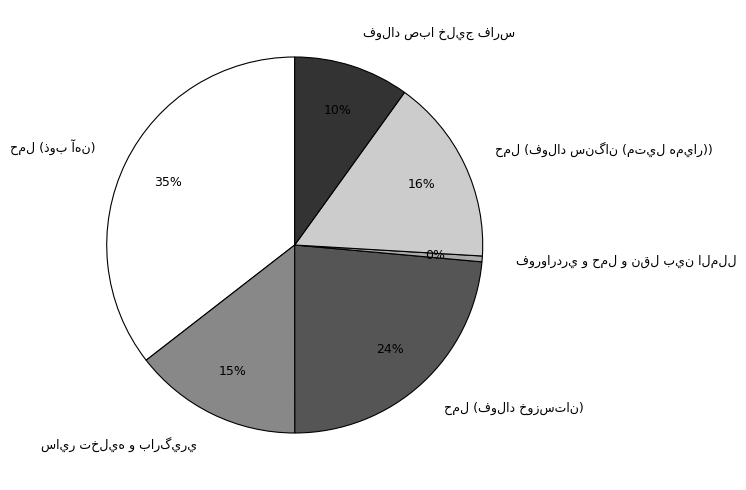

Is there any slice that represents more than half of the pie?

No